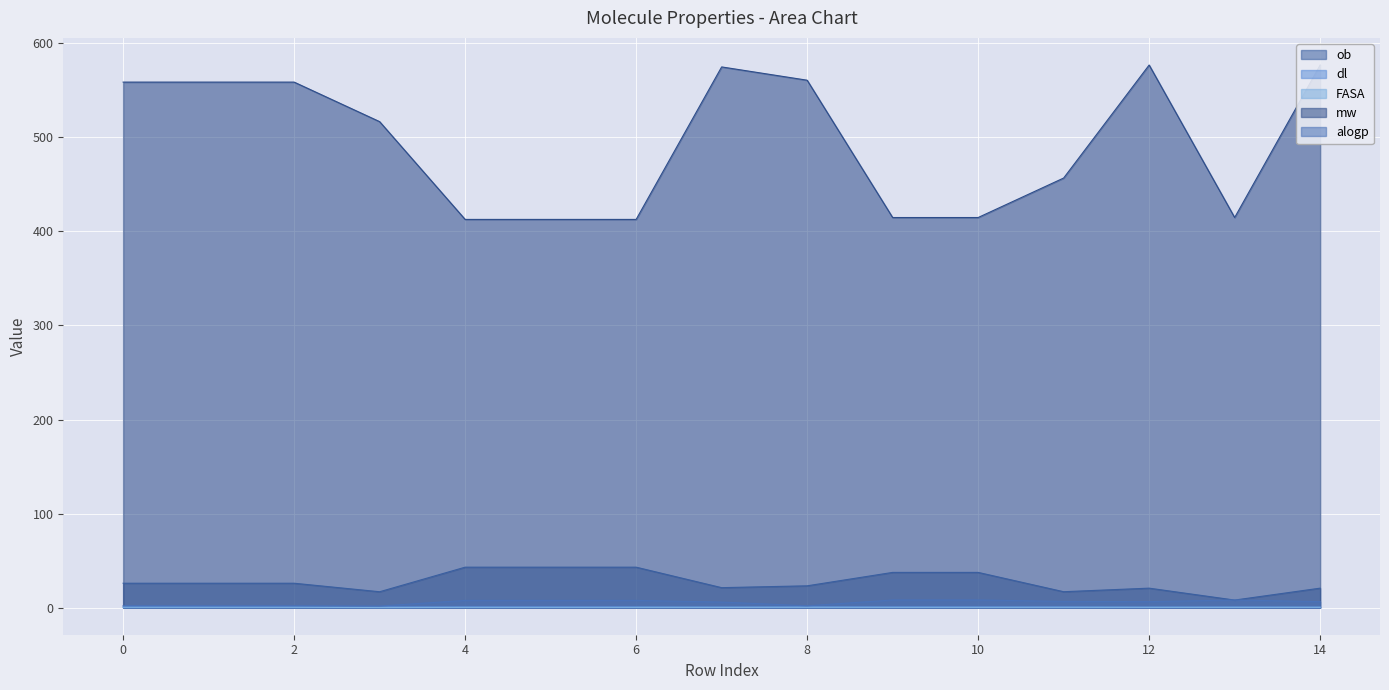

True or false: alogp has more than 1 interior local peaks.

False